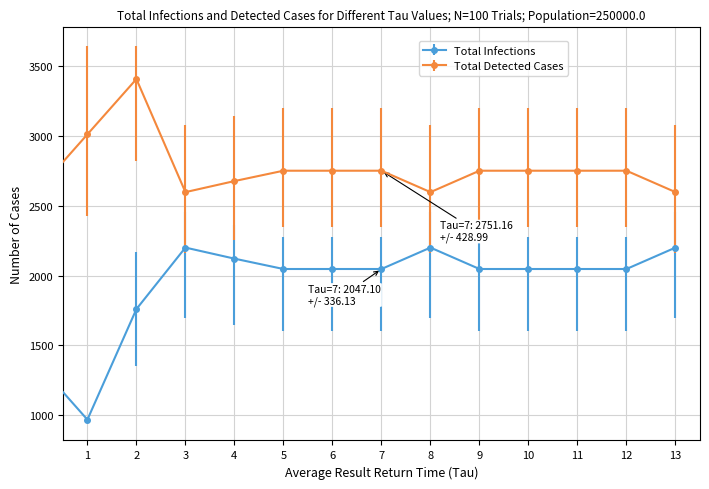

What is the difference between the second highest and minimum values in the Total Detected Cases series?

414.0